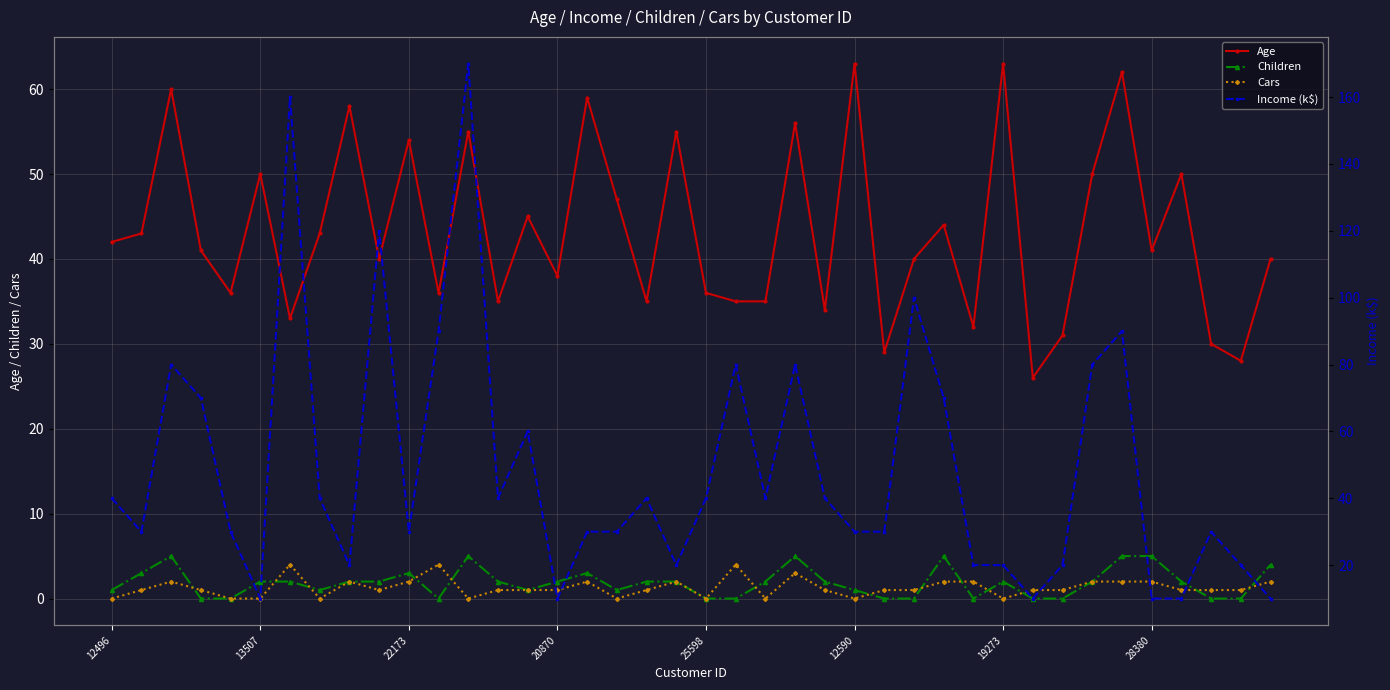

How many data points does each series have?

40